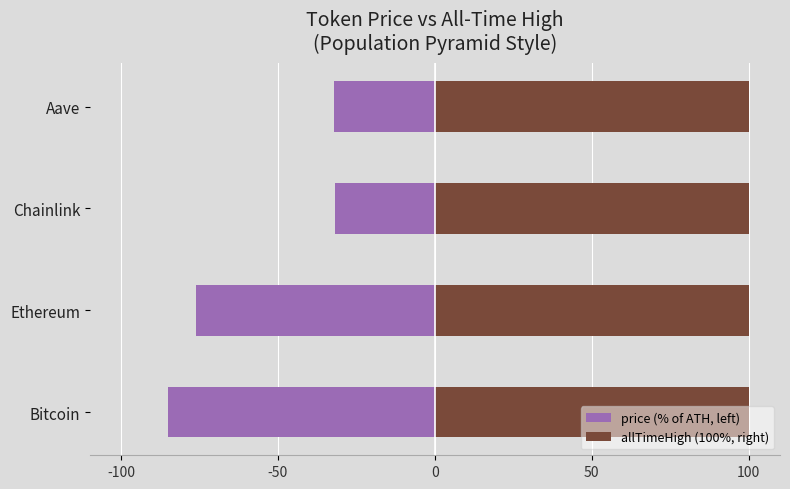

How many bars are there in each group?

2